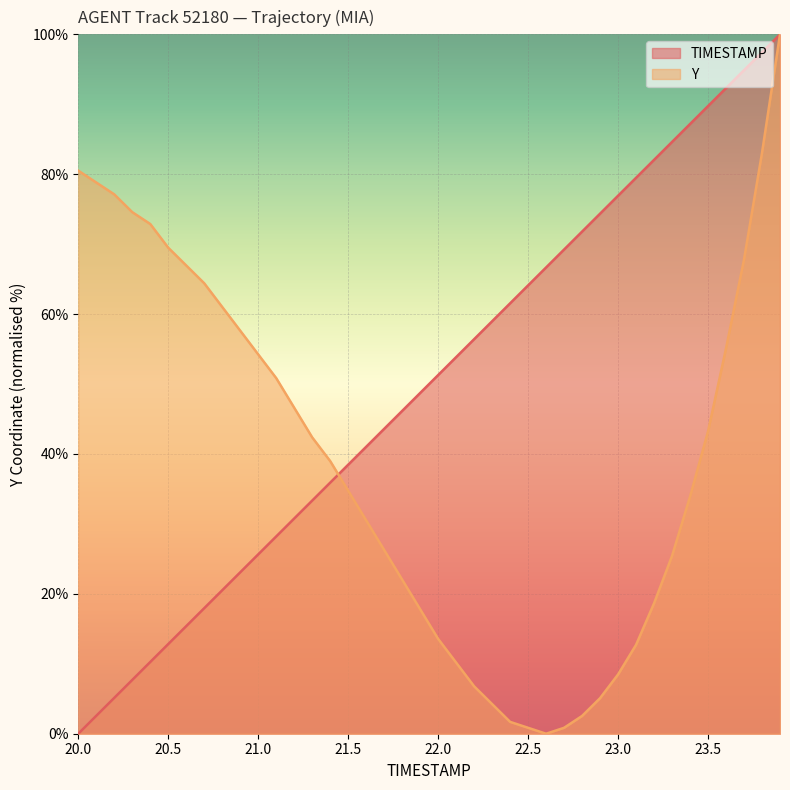

Reading left to right, transcribe all the data shown in this chart.

TIMESTAMP: 0.0	2.6	5.1	7.7	10.3	12.8	15.4	17.9	20.5	23.1	25.6	28.2	30.8	33.3	35.9	38.5	41.0	43.6	46.2	48.7	51.3	53.8	56.4	59.0	61.5	64.1	66.7	69.2	71.8	74.4	76.9	79.5	82.1	84.6	87.2	89.7	92.3	94.9	97.4	100.0
Y: 80.5	78.8	77.1	74.6	72.9	69.5	66.9	64.4	61.0	57.6	54.2	50.8	46.6	42.4	39.0	34.7	30.5	26.3	22.0	17.8	13.6	10.2	6.8	4.2	1.7	0.8	0.0	0.8	2.5	5.1	8.5	12.7	18.6	25.4	33.9	43.2	55.1	67.8	83.1	100.0